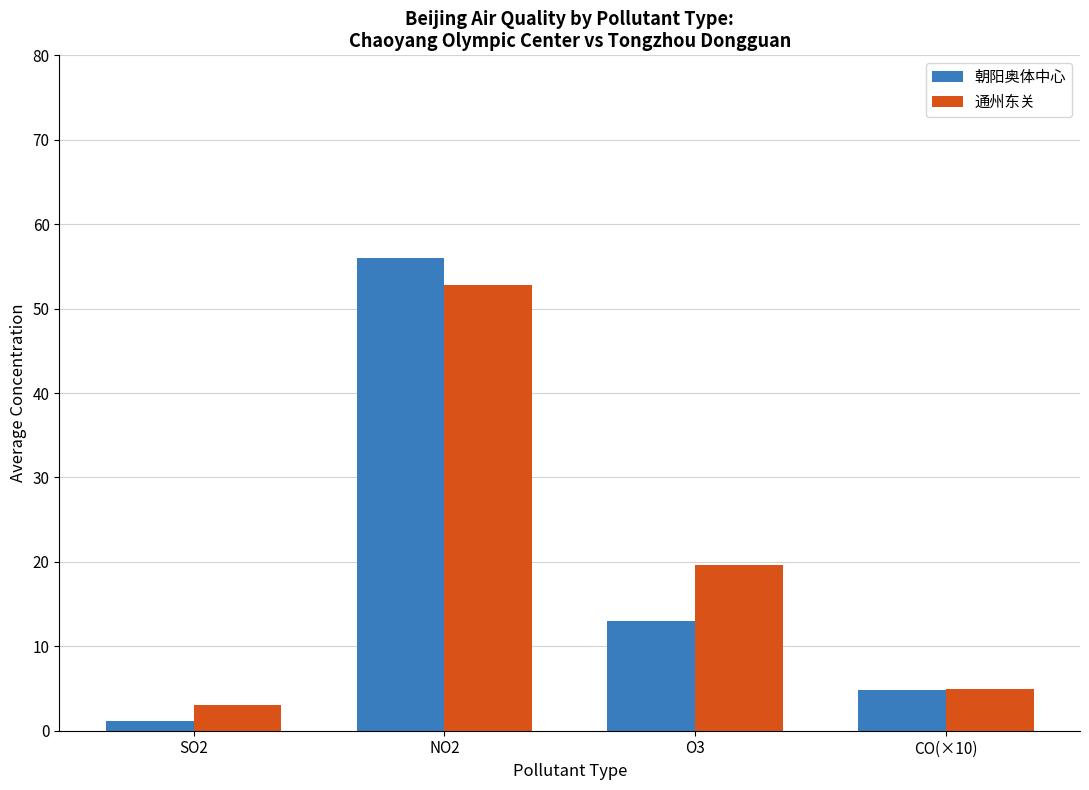

What is the difference between the maximum and minimum values in the 通州东关 series?

49.8